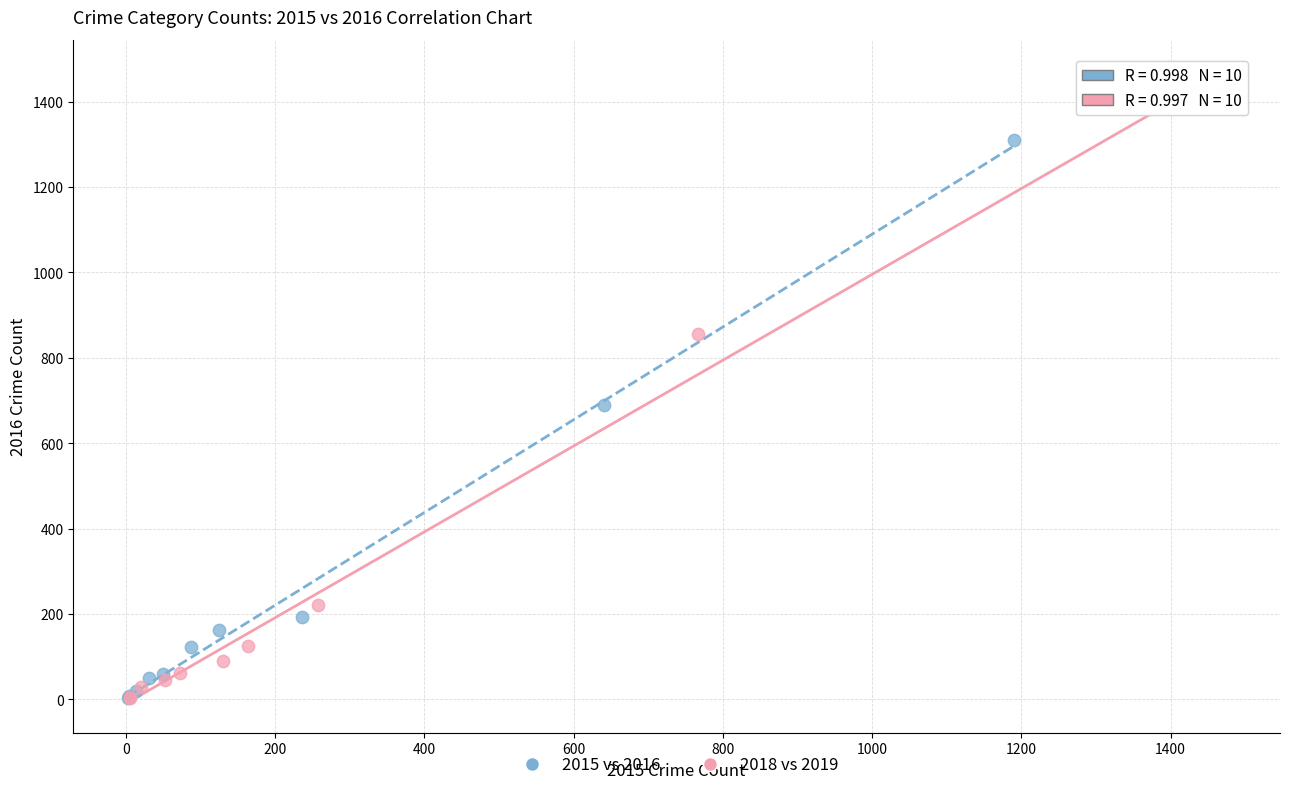

Which series reaches the maximum Y coordinate?

2018 vs 2019